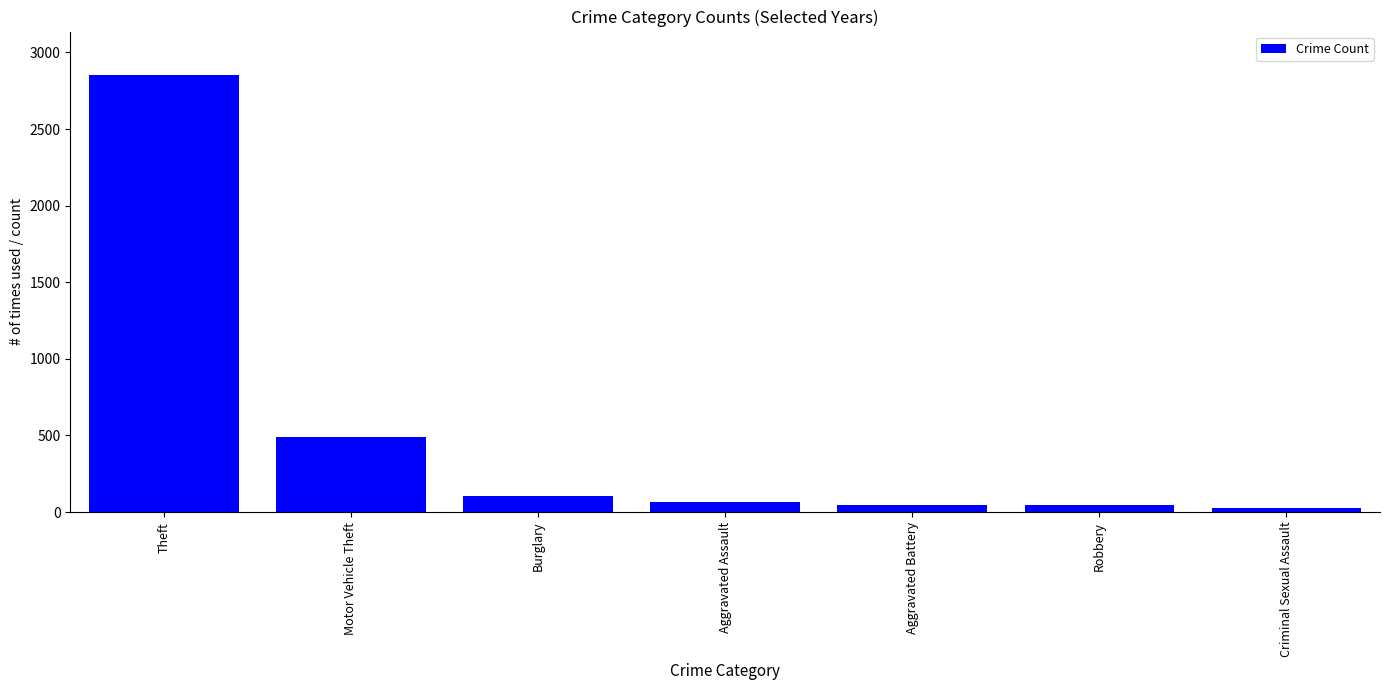

What is the difference between the maximum and second lowest values?

2804